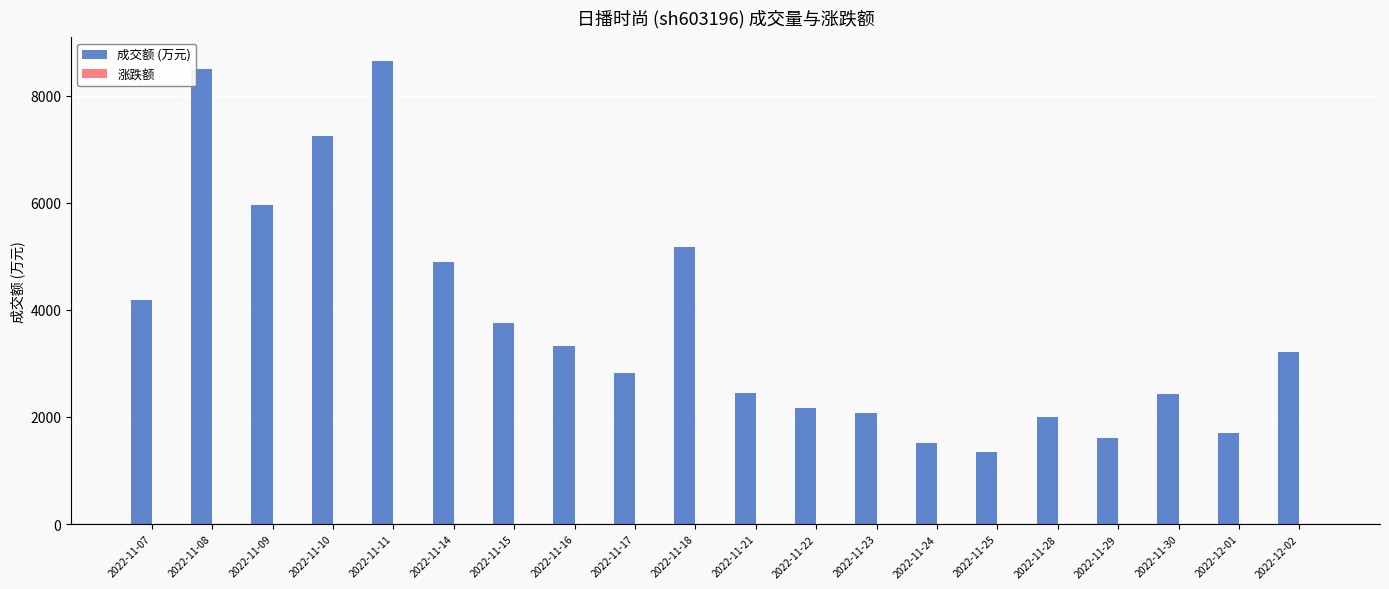

Which series changed the most between 2022-11-08 and 2022-11-10?

成交额 (万元)